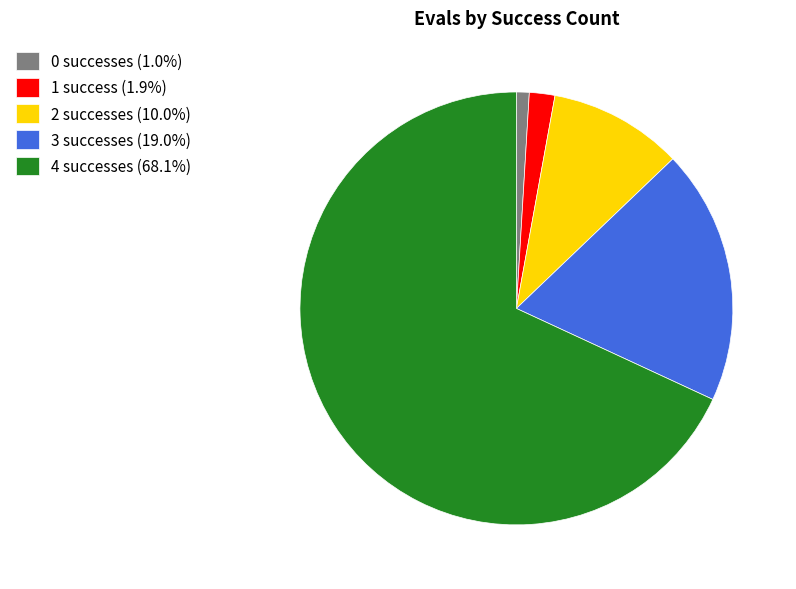

Combined, do 0 successes (1.0%) and 3 successes (19.0%) account for over 50%?

No